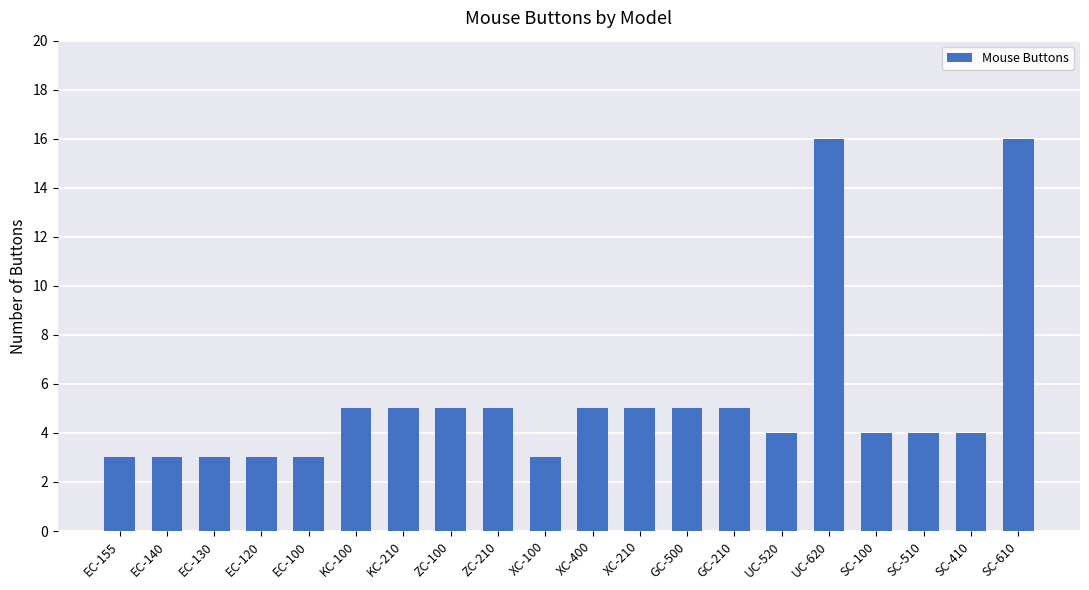

What is the change in value from UC-620 to SC-100?

-12